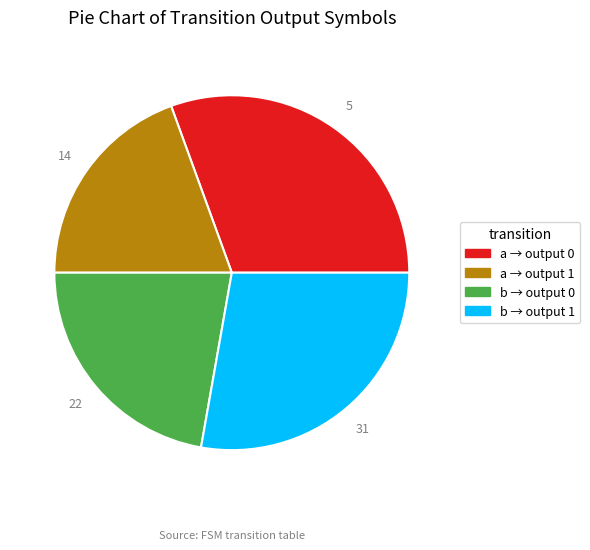

Which slice is the smallest?

a → output 1